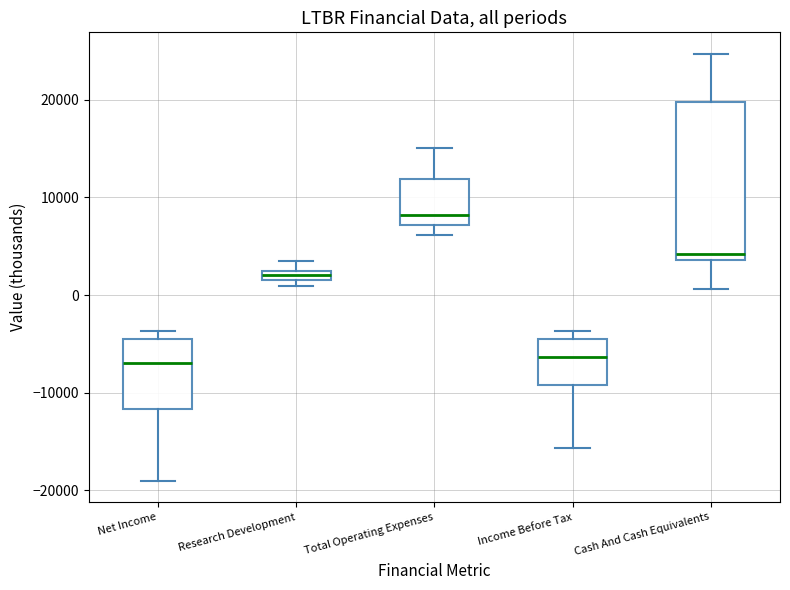

Which box is the tallest, from its lower edge to its upper edge?

Cash And Cash Equivalents